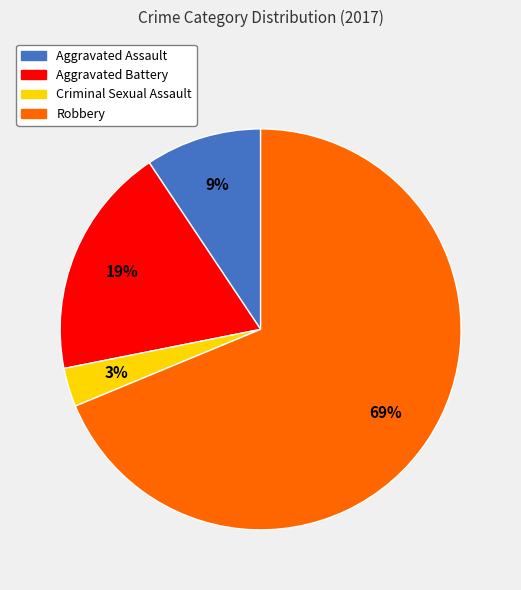

To the nearest percent, what is the average slice percentage?

25%